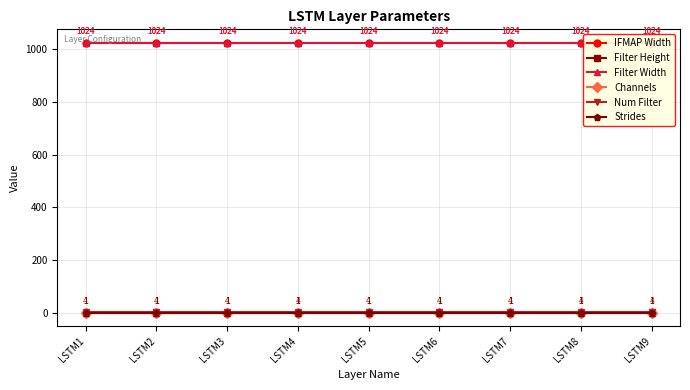

Does the chart have visible grid lines?

Yes